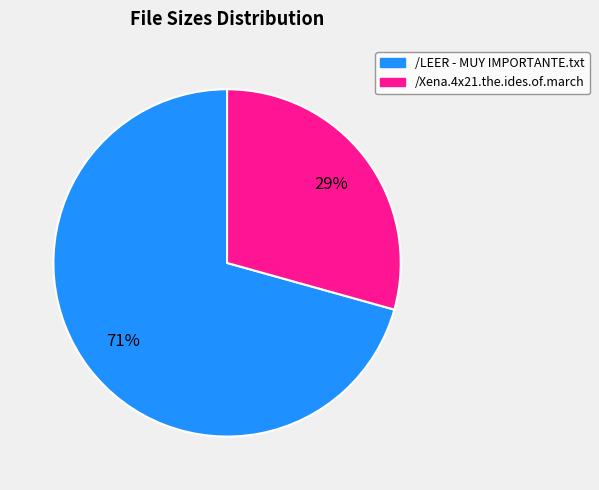

The /Xena.4x21.the.ides.of.march slice represents 29% of the pie. True or false?

True